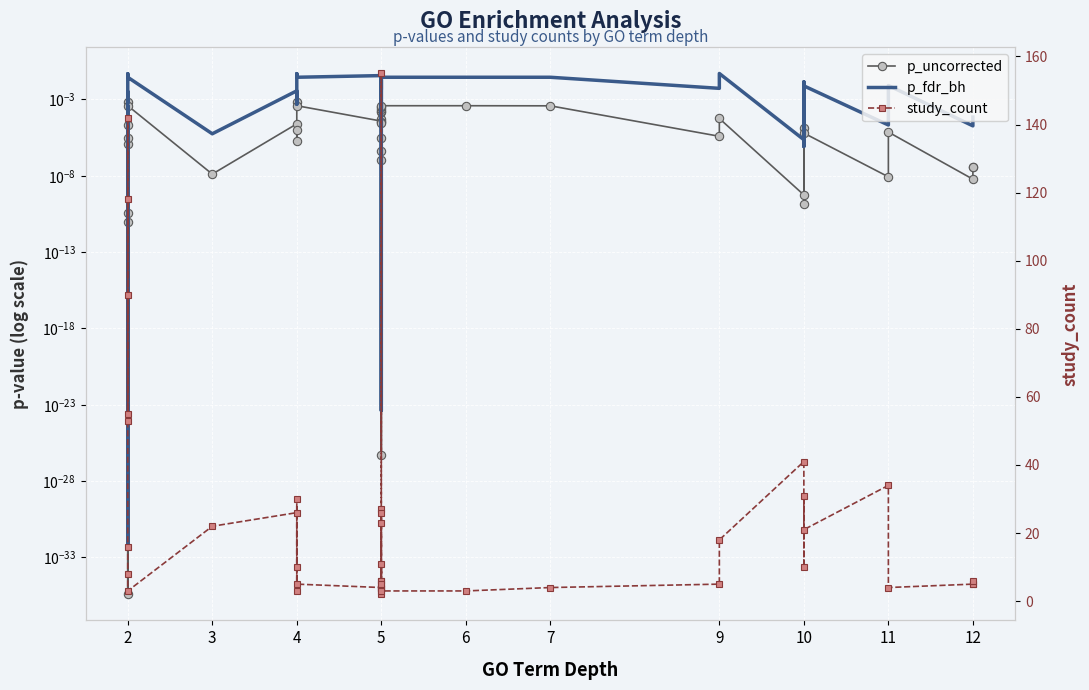

How many distinct data groups are displayed?

3